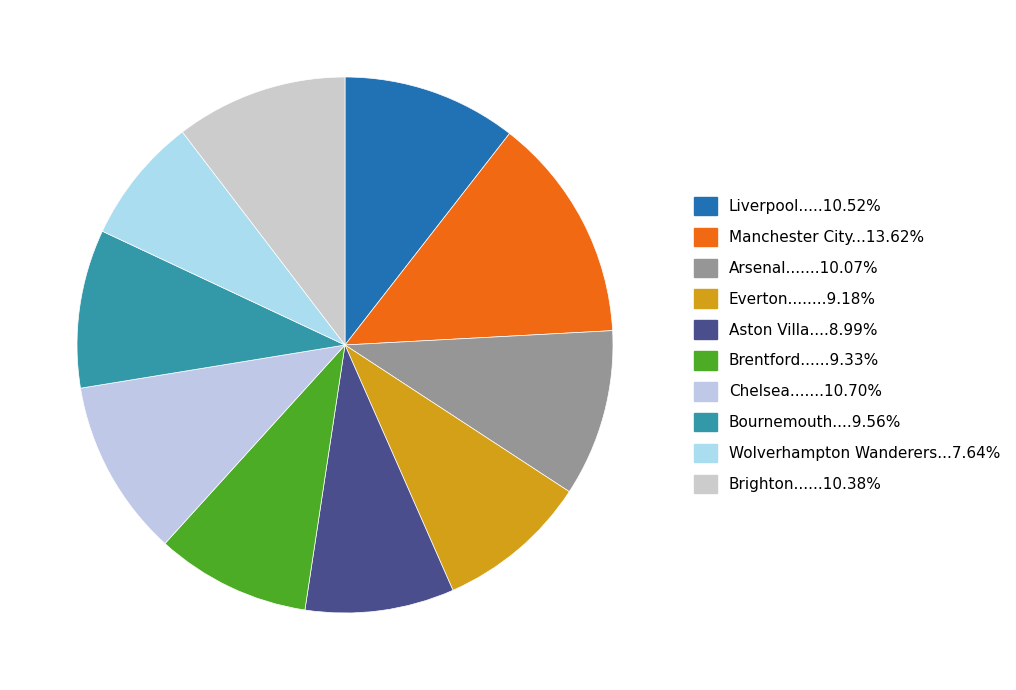

To the nearest percent, what is the average slice percentage?

10%